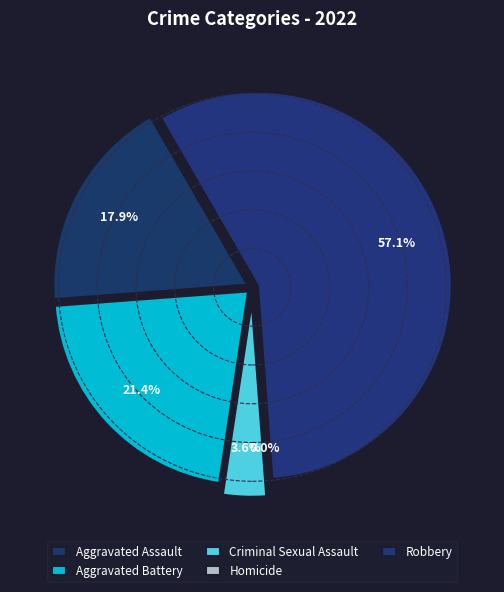

Does any single category account for the majority?

Yes